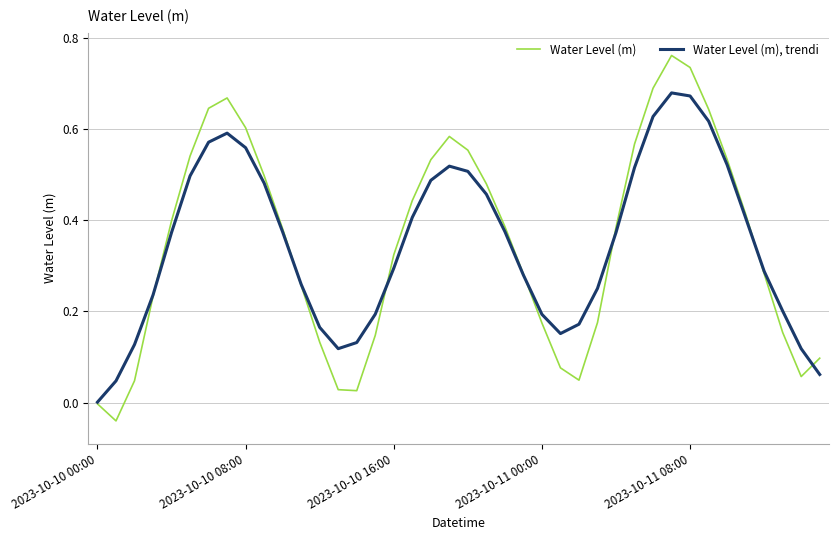

List the series in order of their peak value, lowest first.

Water Level (m), trendi, Water Level (m)